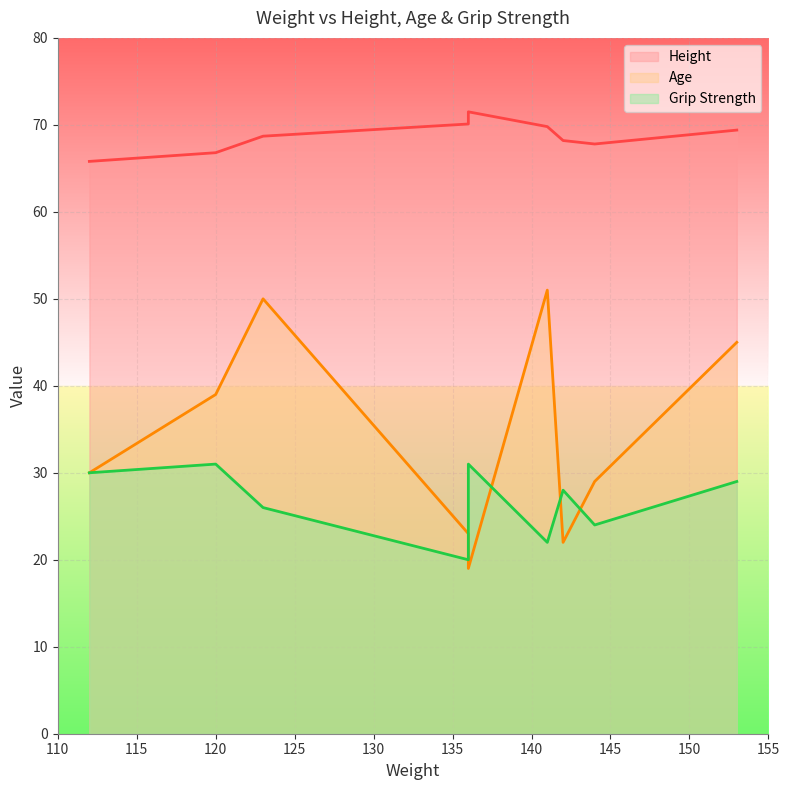

What is the value of the Age point at the 1st from the left?

30.0